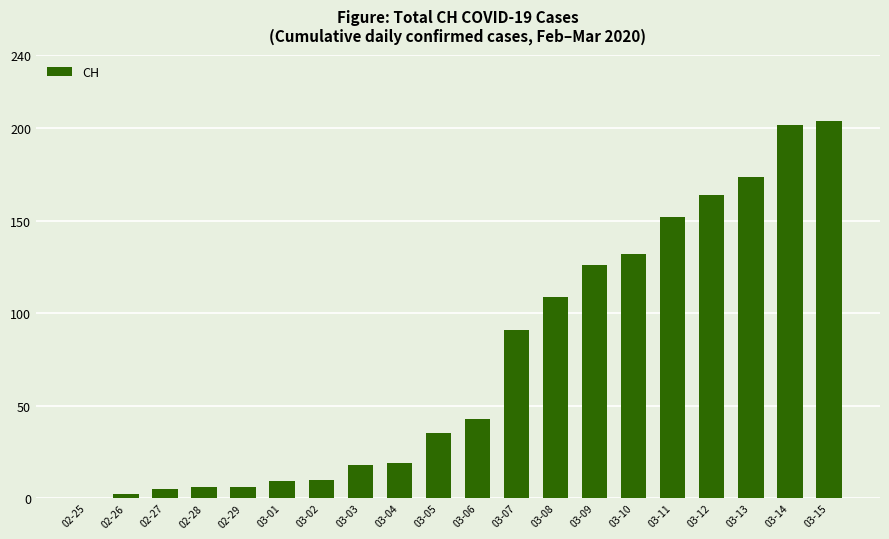

The value at 03-03 is 18. True or false?

True